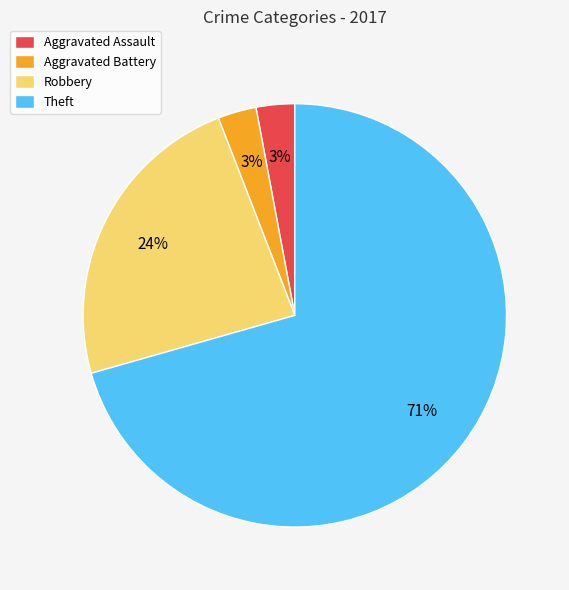

Approximately how many times larger is the value at Aggravated Assault compared to Robbery?

0.1